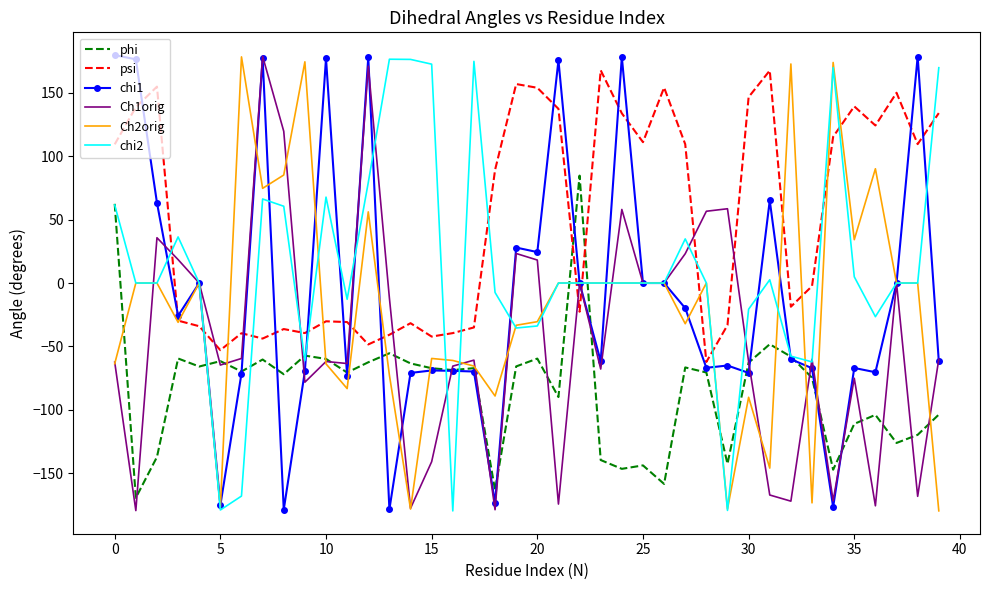

Which series has the largest total across all categories?

psi